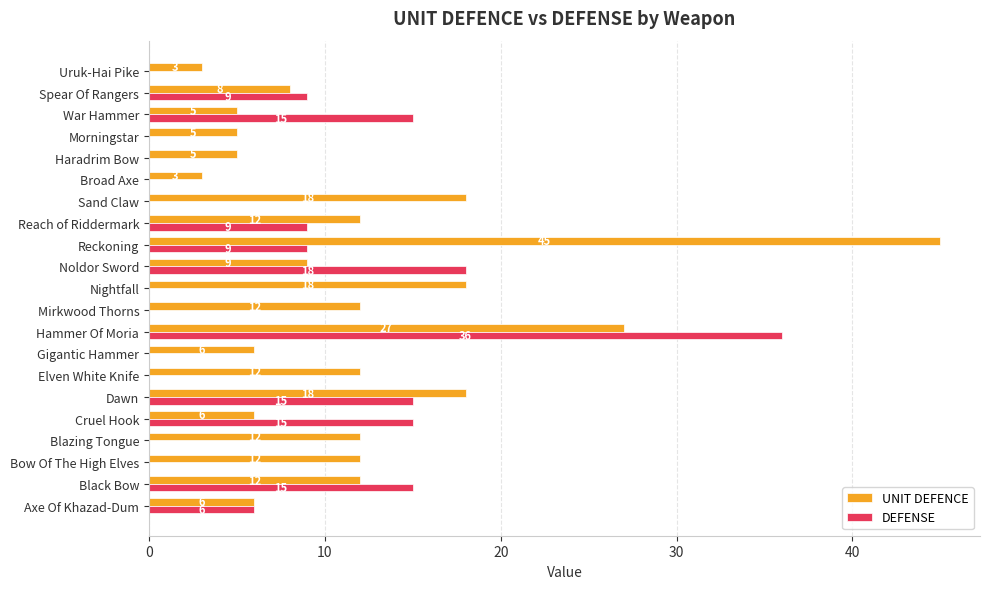

Between Mirkwood Thorns and Reckoning, which series saw the biggest shift?

UNIT DEFENCE